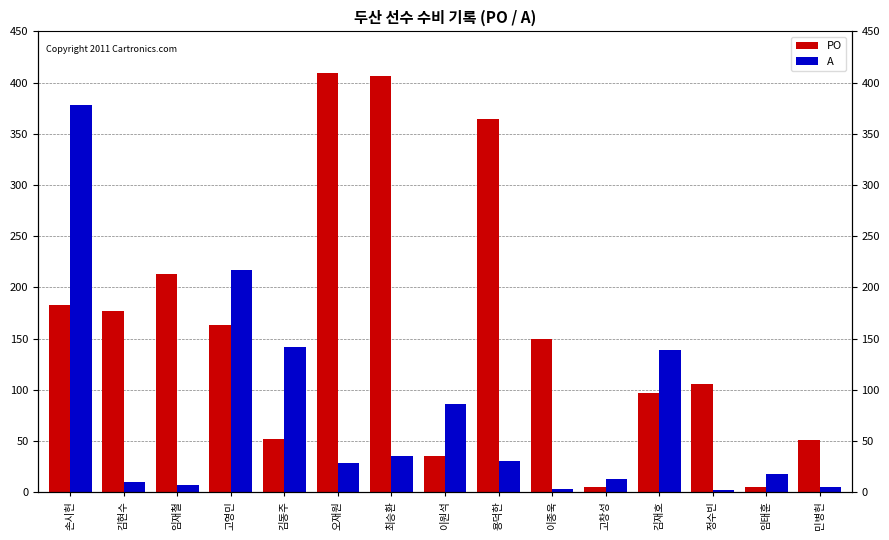

What position from the right is 이종욱?

6